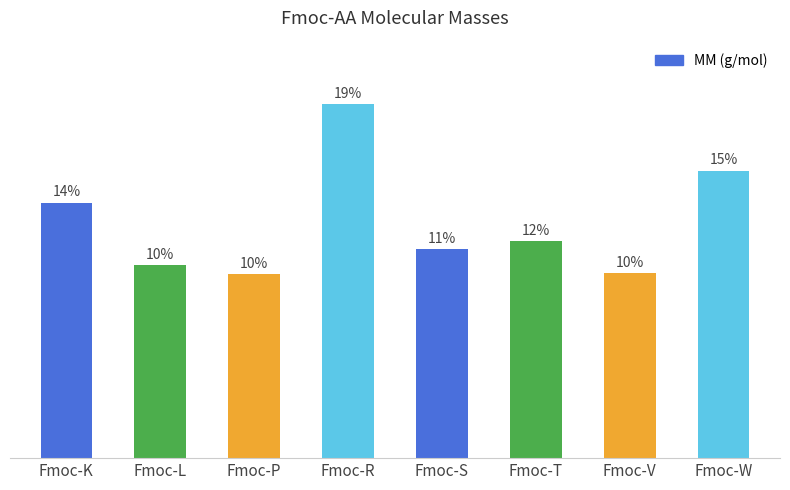

The chart shows a value of 497.4 at Fmoc-L. True or false?

False